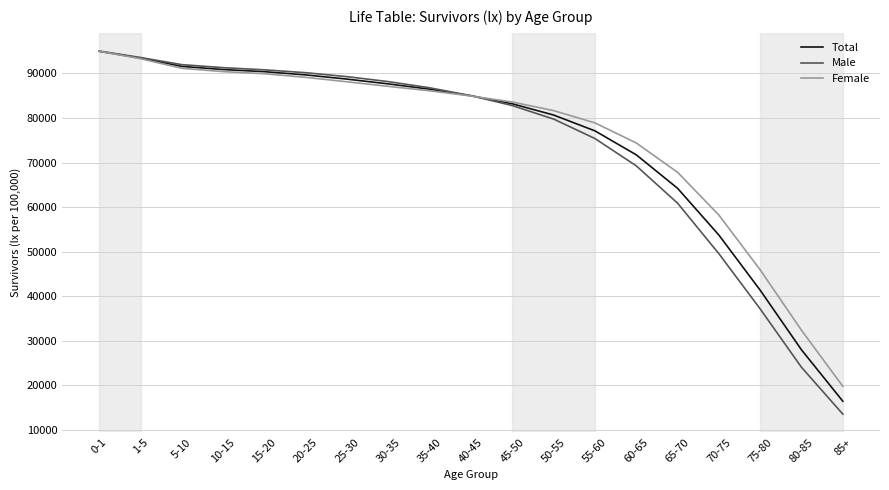

Where is Total nearest to the value 55697?

70-75